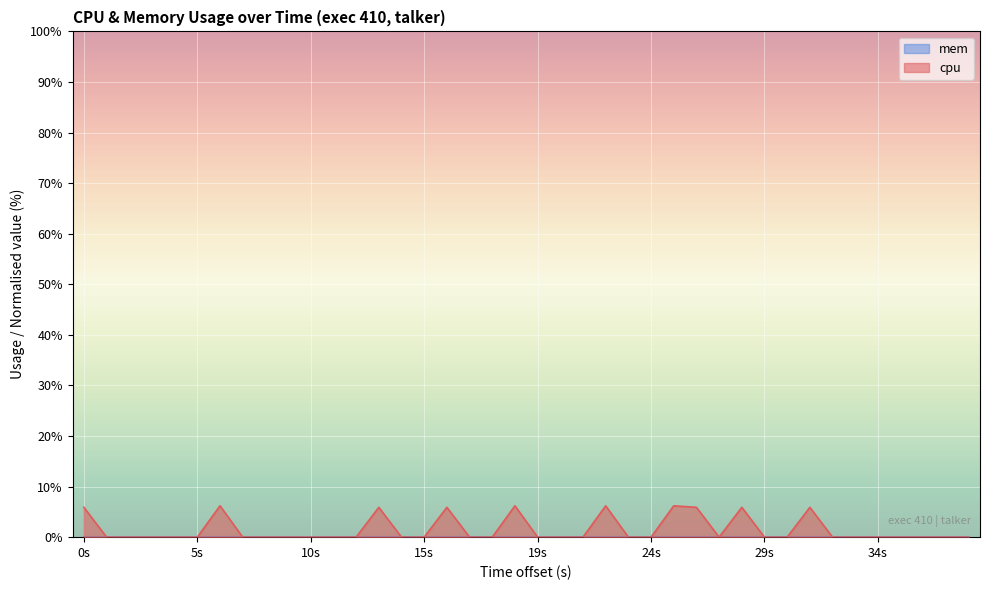

What is the maximum value shown in the chart?

6.2